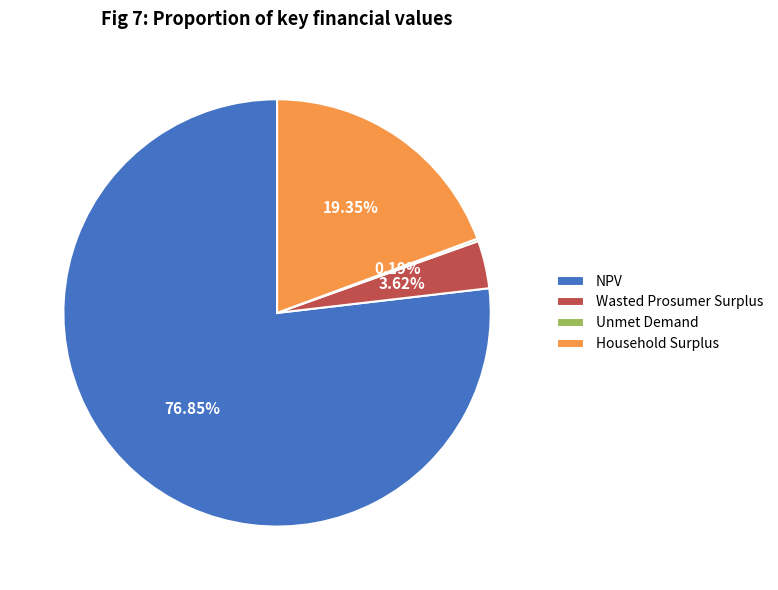

Which slice is the largest?

NPV